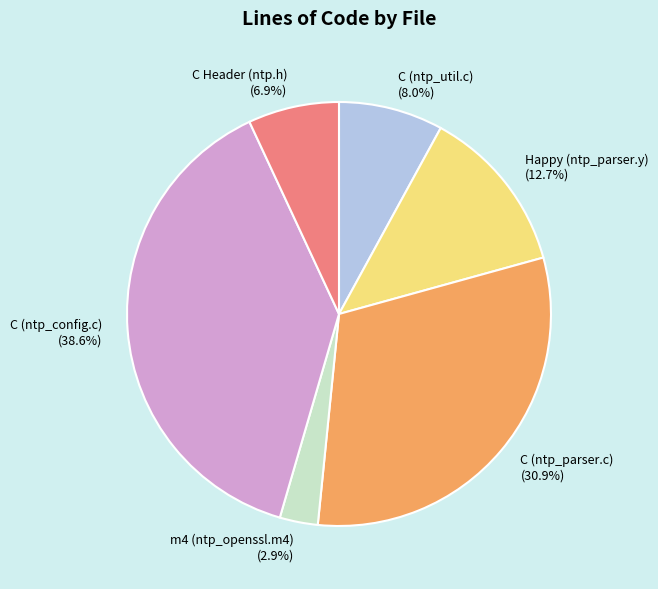

Does any single category account for the majority?

No